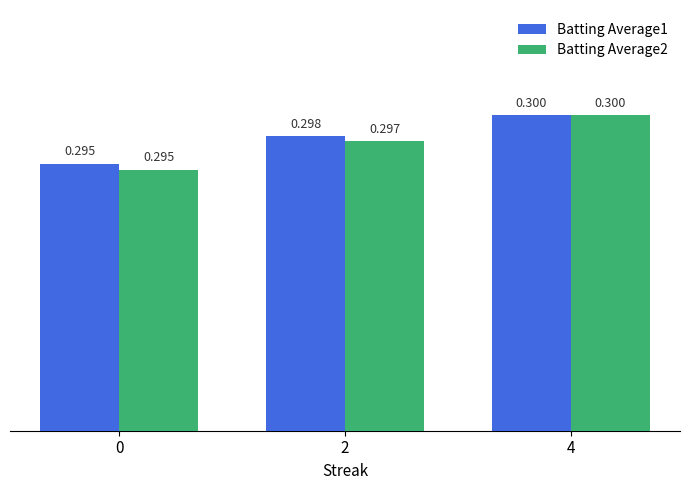

How many groups of bars are there?

3